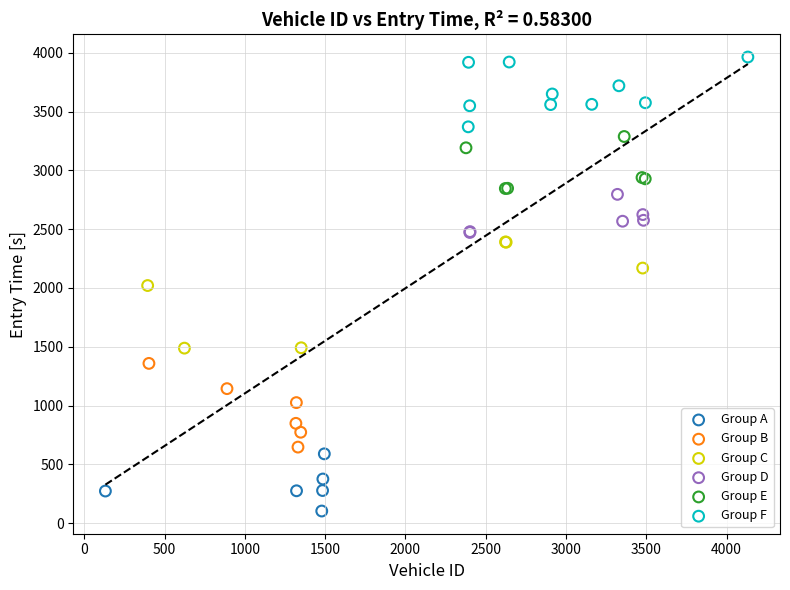

Which series has the largest Y range (max minus min)?

Group C